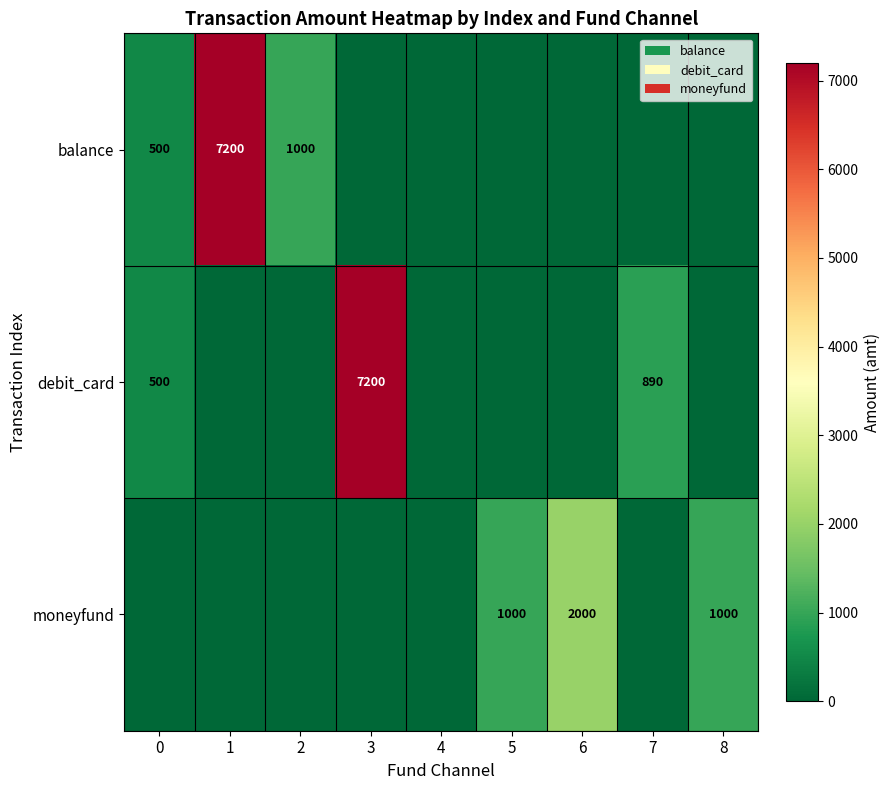

Is it true that balance equals 1573 at 2?

False